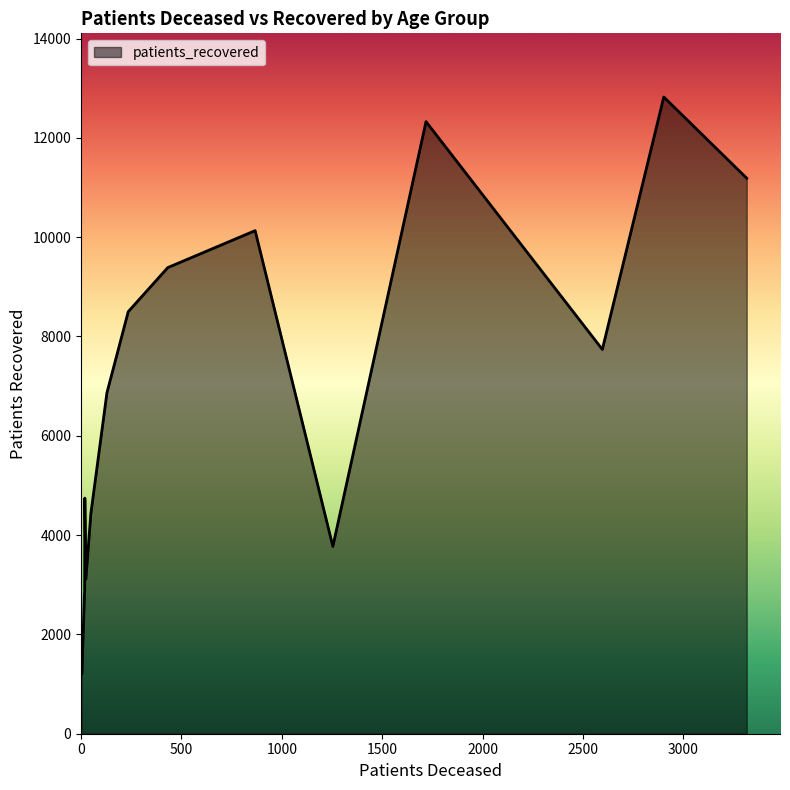

What is the greatest value displayed?

12822